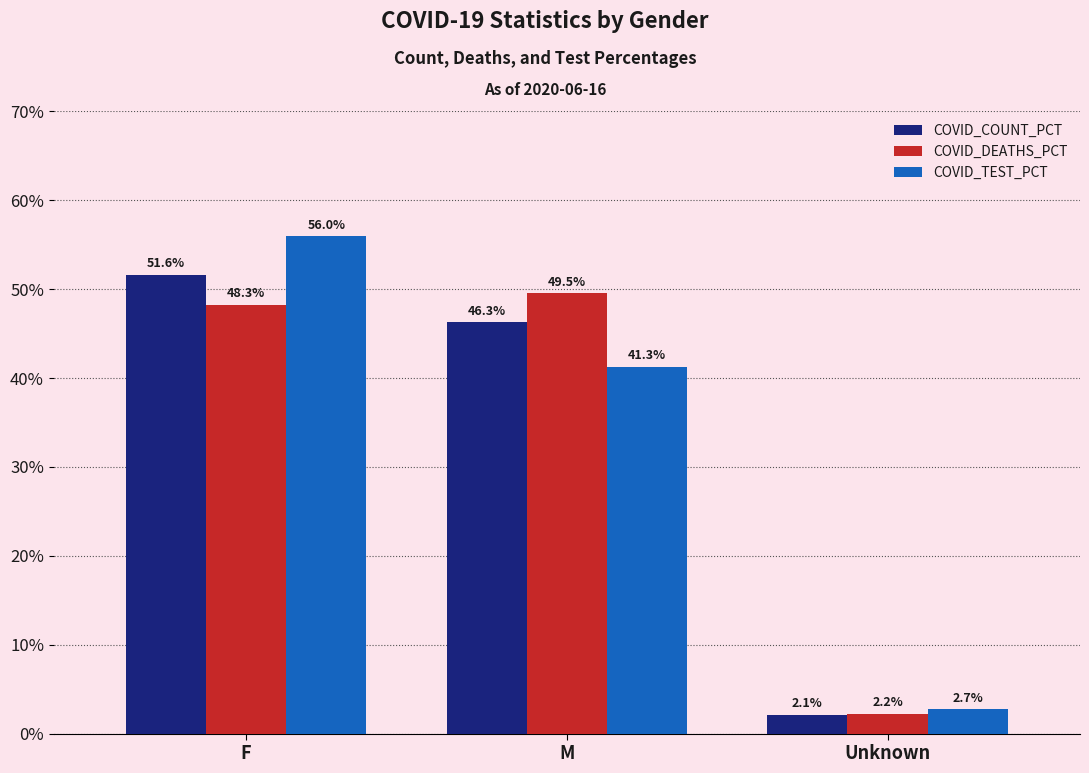

What is the label of the 3rd bar from the left?

Unknown